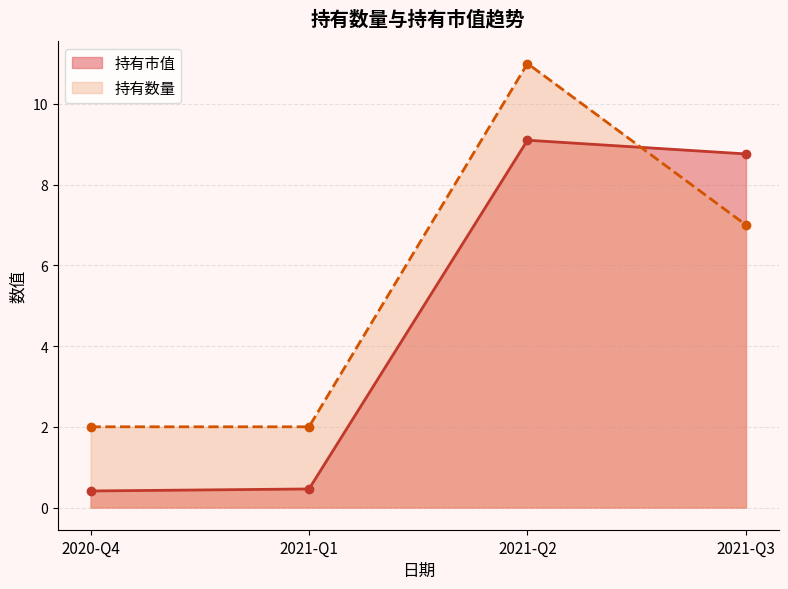

Which series has the largest range (max minus min)?

持有数量